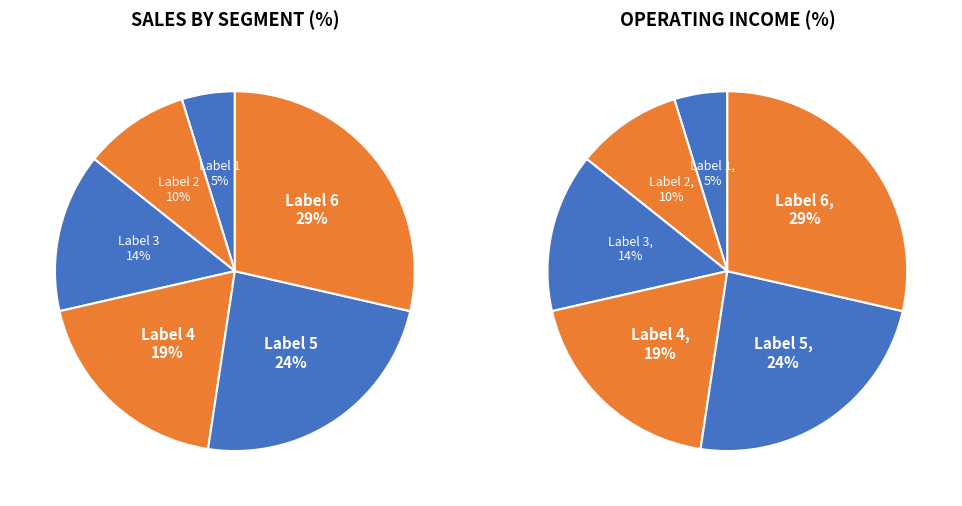

Does 1 account for over 50% of the chart?

No